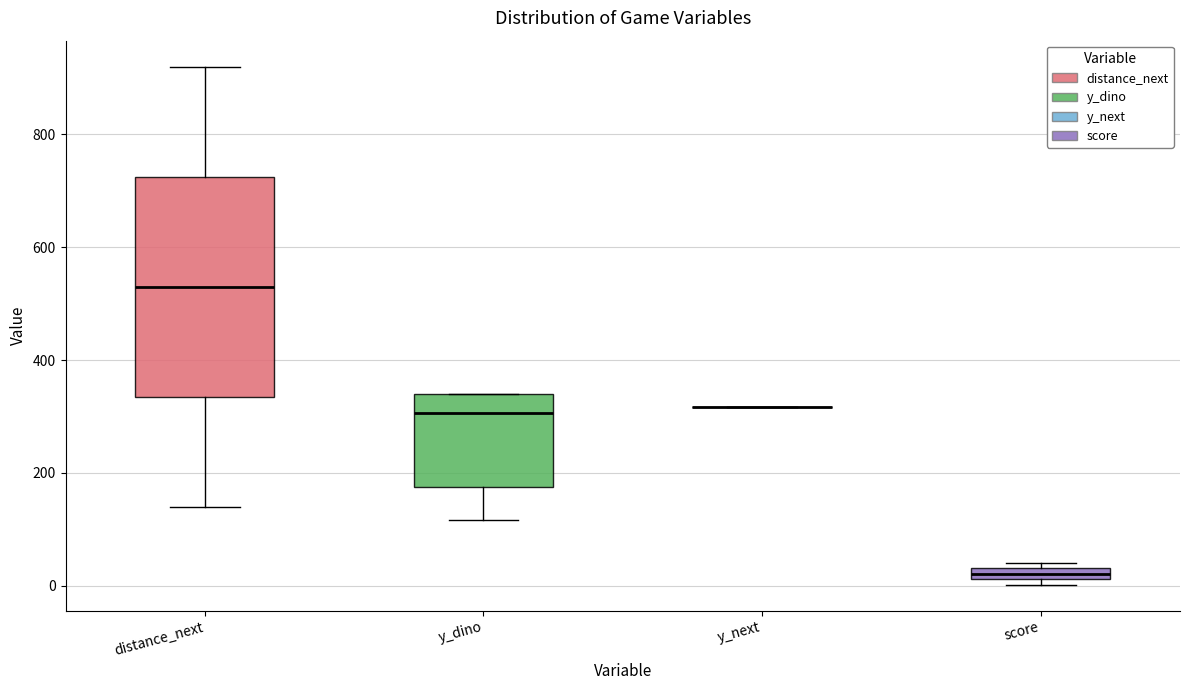

Which box is the tallest, from its lower edge to its upper edge?

distance_next